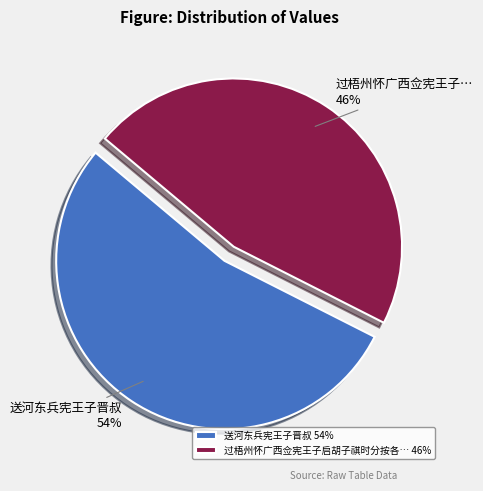

True or false: 过梧州怀广西佥宪王子启胡子祺时分按各… 46% accounts for 46% of the total.

True